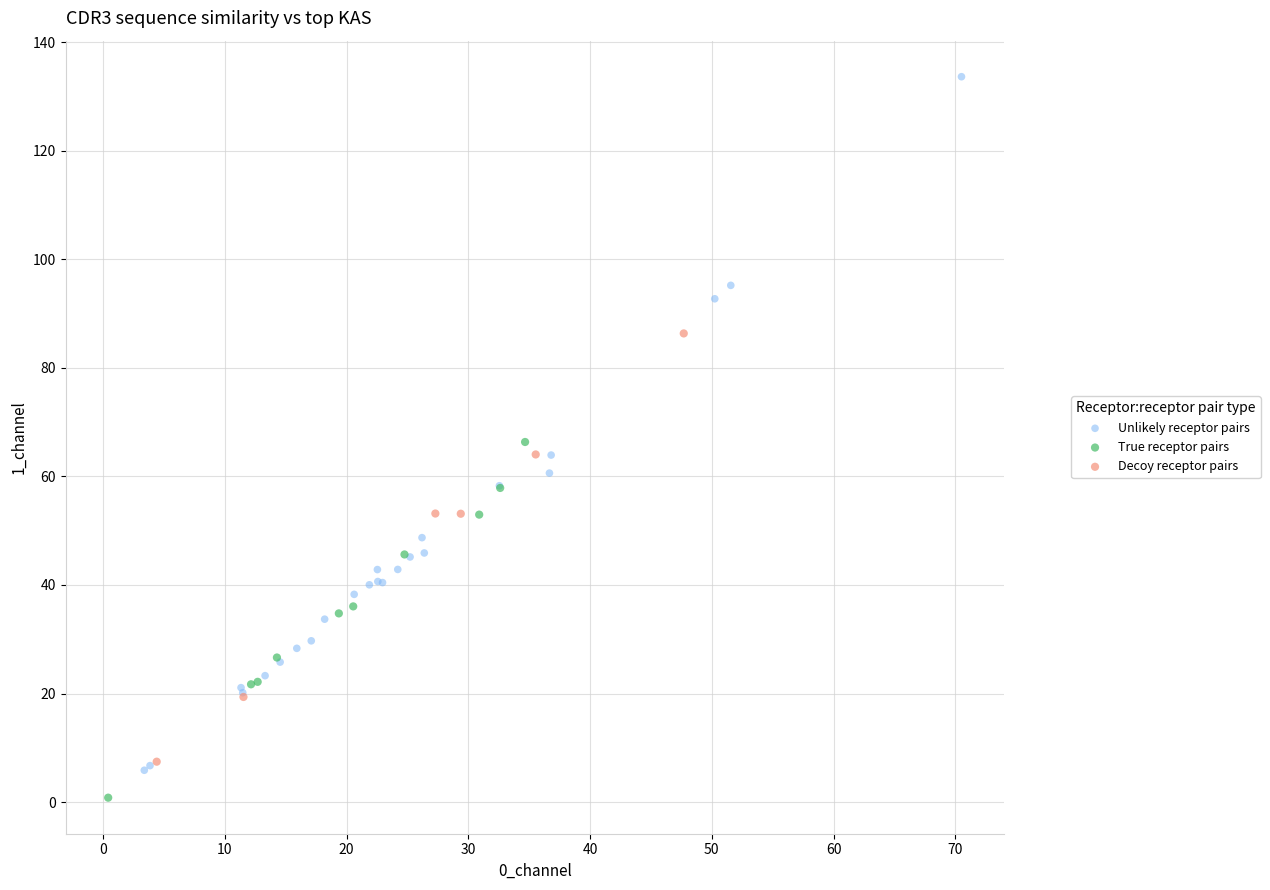

Which series has the largest Y range (max minus min)?

Unlikely receptor pairs